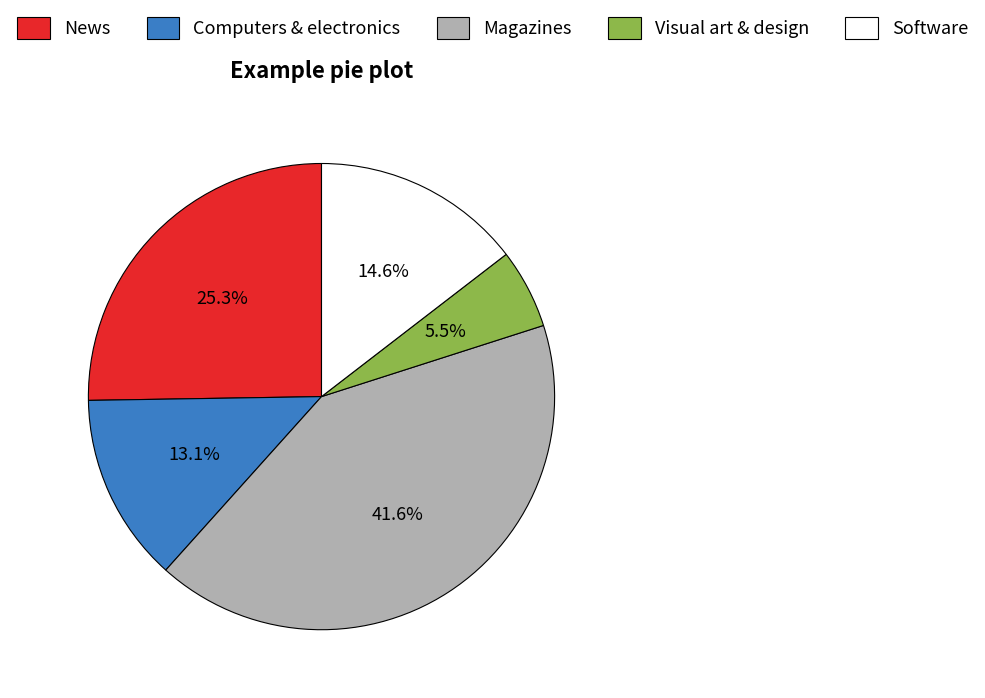

Count the number of slices in the pie.

5